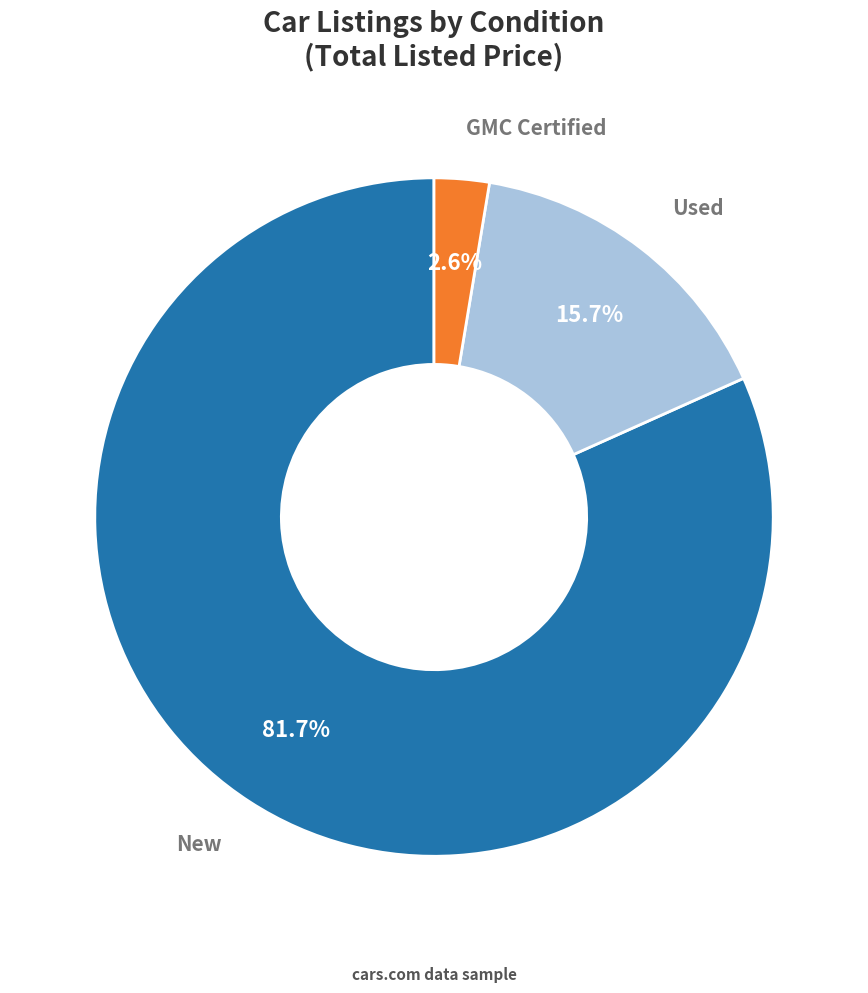

Is there a majority slice in this chart?

Yes